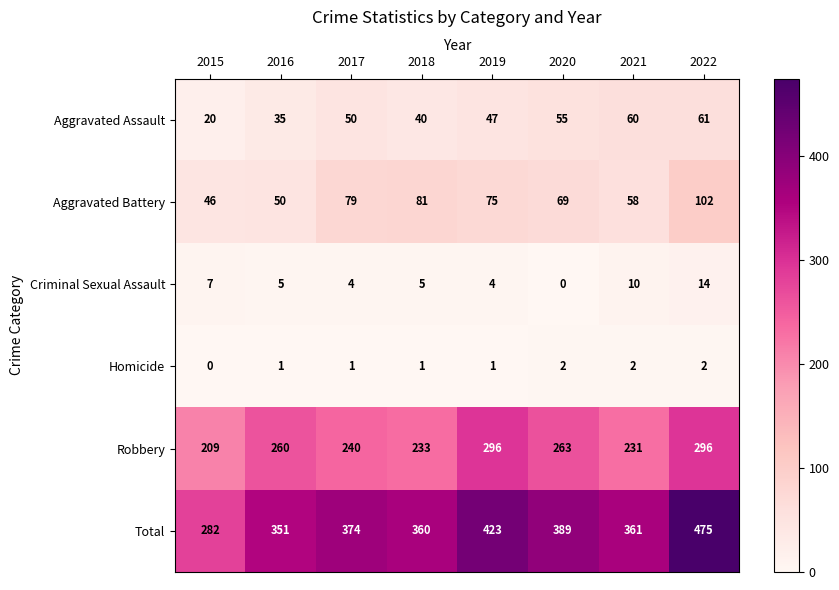

Which label corresponds to the largest value in the chart?

2022